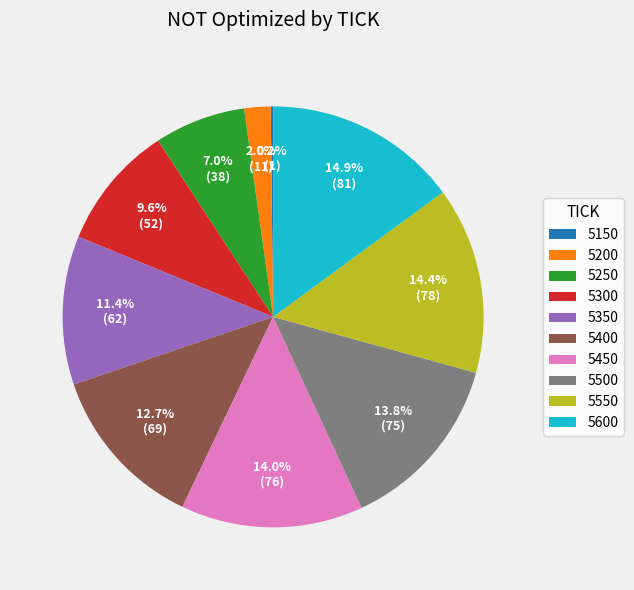

Which category has the biggest portion of the pie?

5600